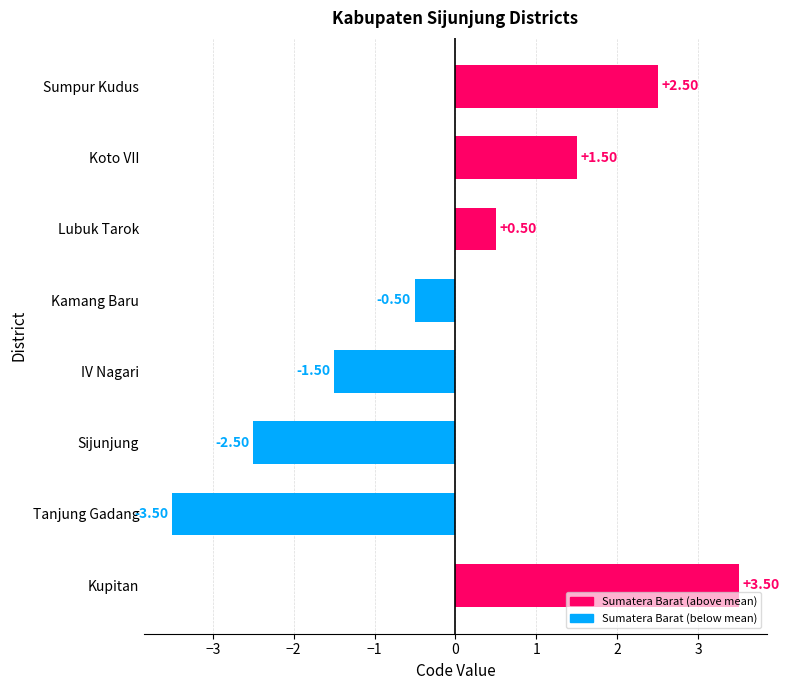

Which label corresponds to the largest value in the chart?

Kupitan